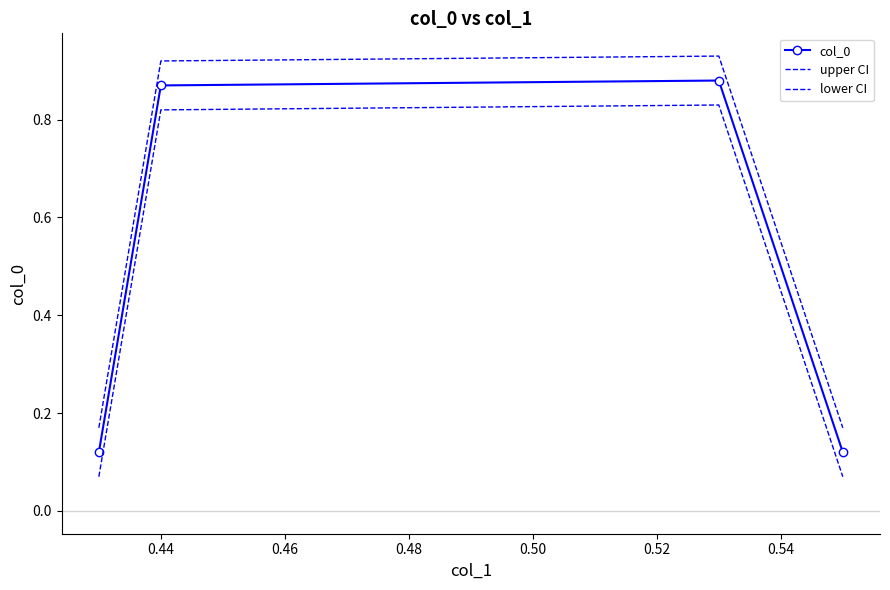

What is the value of the upper CI point at the 4th from the left?

0.2